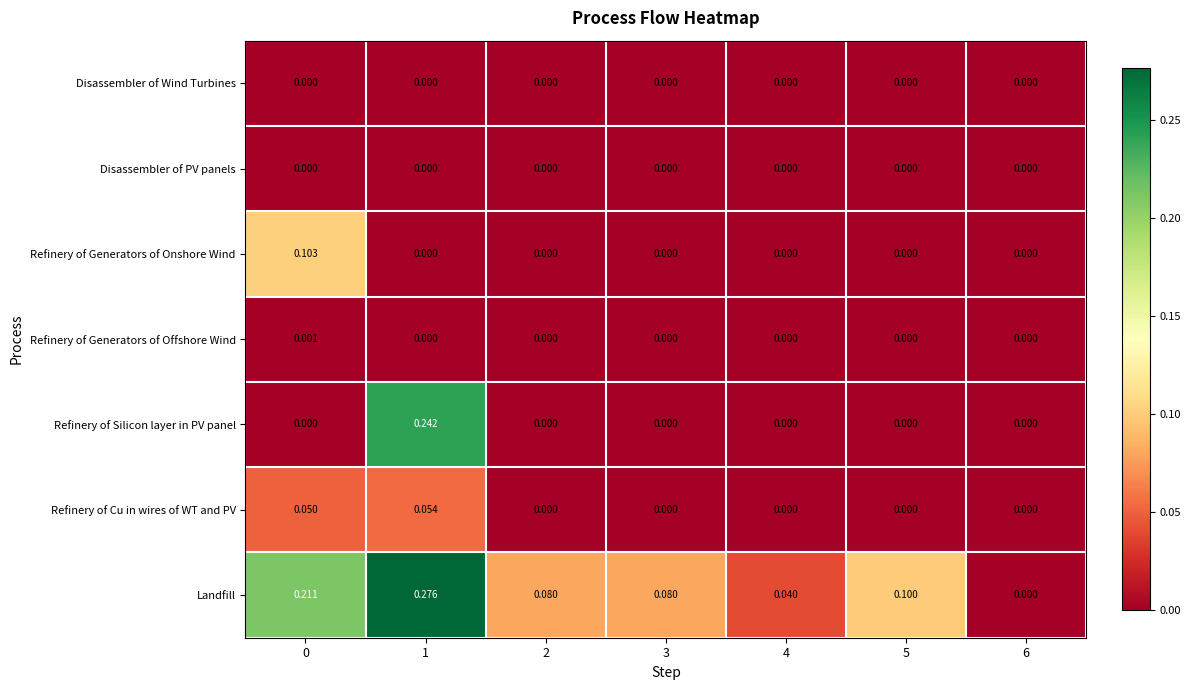

Which series has the largest total across all categories?

Landfill